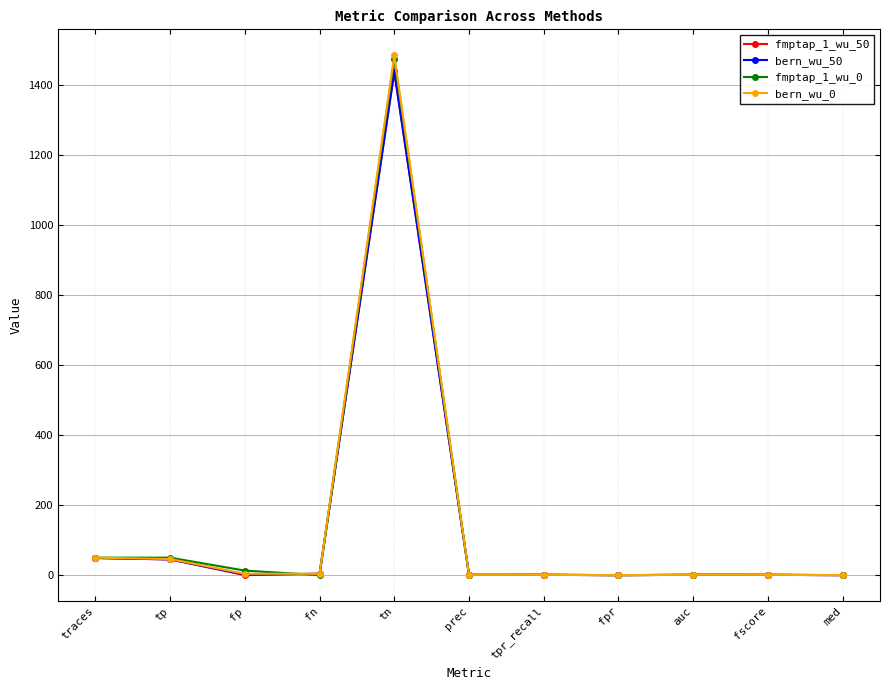

What is the maximum value for bern_wu_50?

1438.0